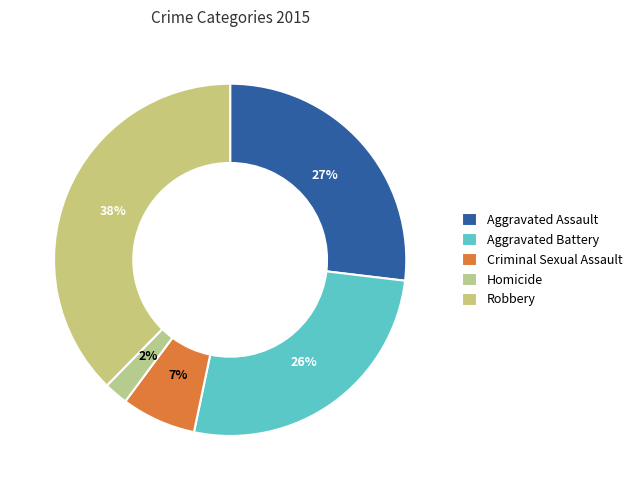

Is there any slice that represents more than half of the pie?

No